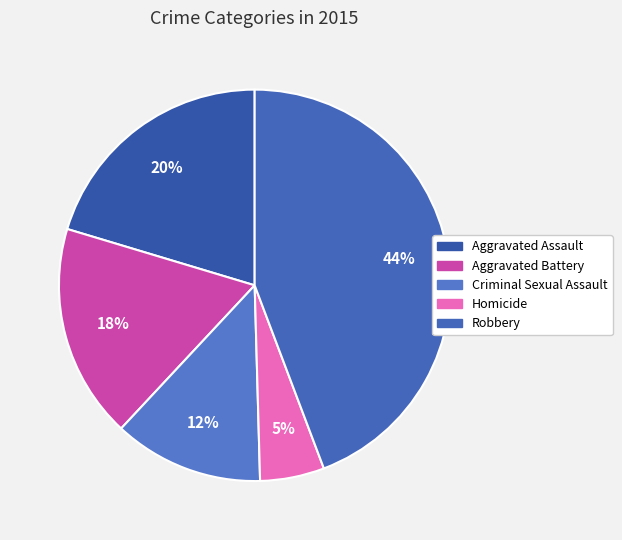

True or false: Aggravated Battery accounts for 29% of the total.

False